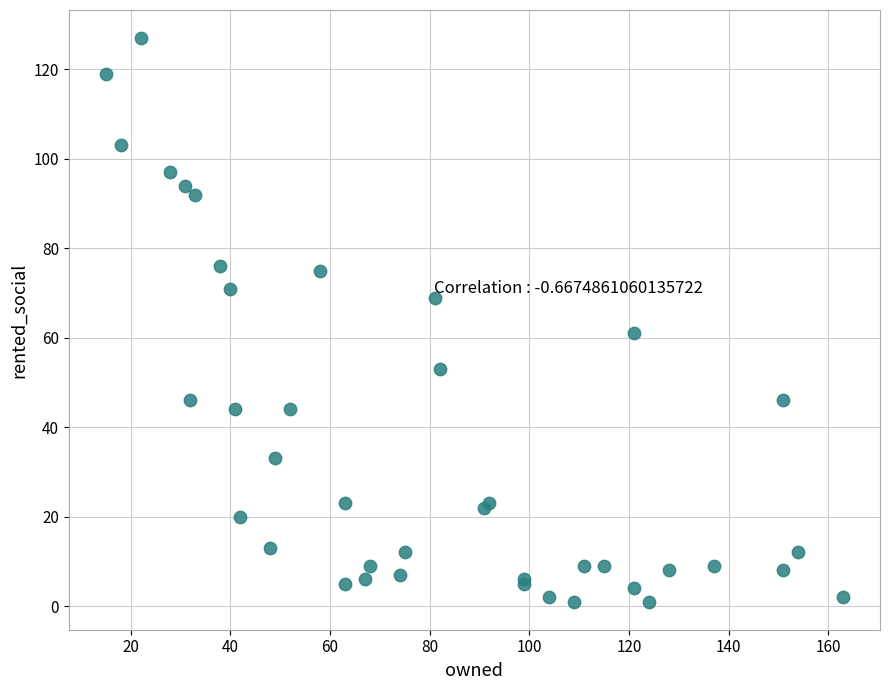

What Y value in the scatter plot is closest to 64?

61